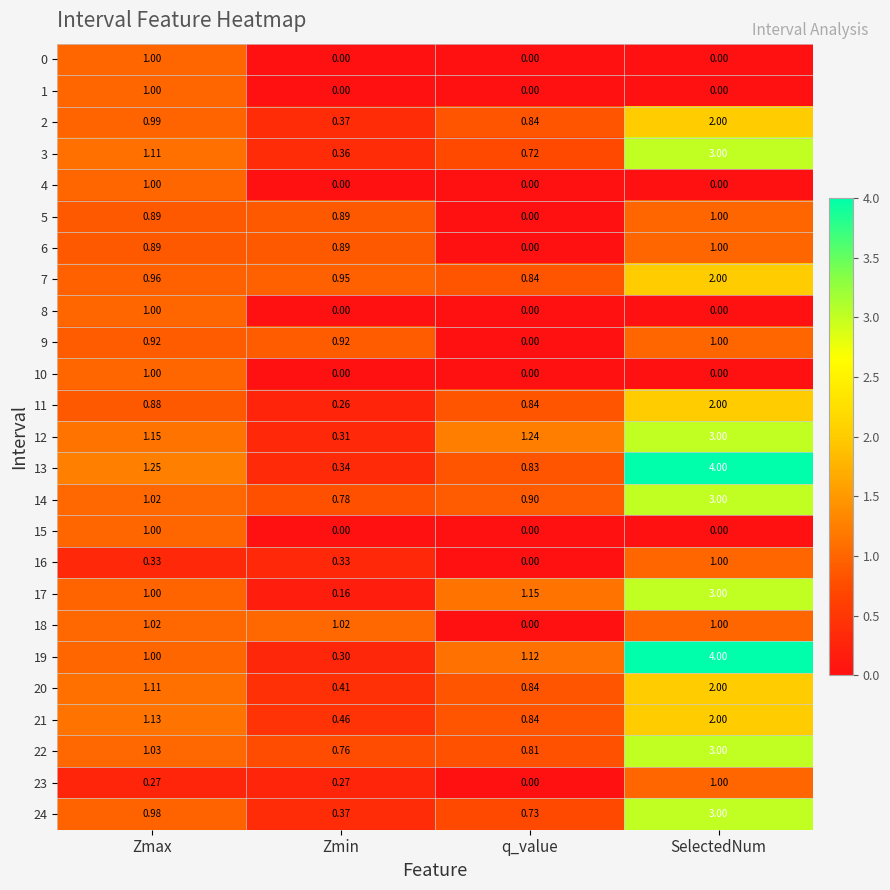

At which label does 23 reach its peak?

SelectedNum